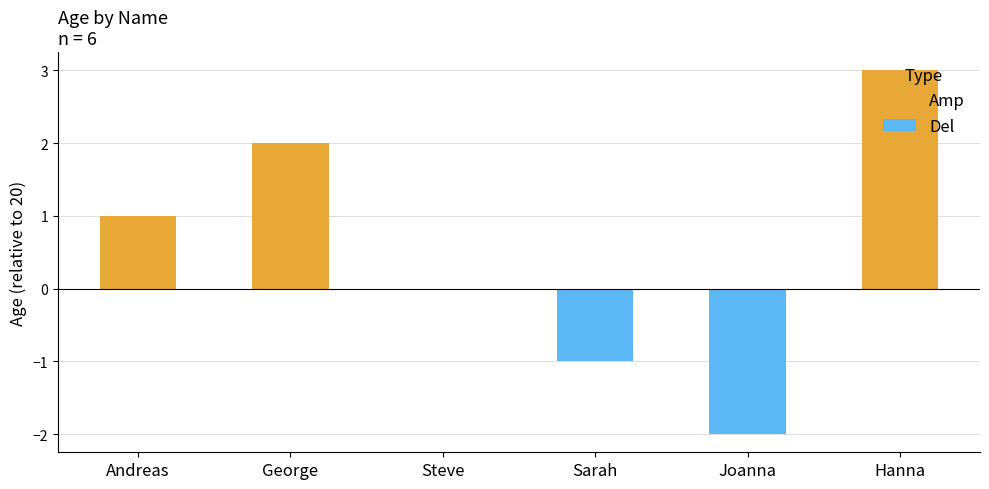

Reading right to left, what are all the values shown in this chart?

Amp: 3	0	0	0	2	1
Del: 0	-2	-1	0	0	0